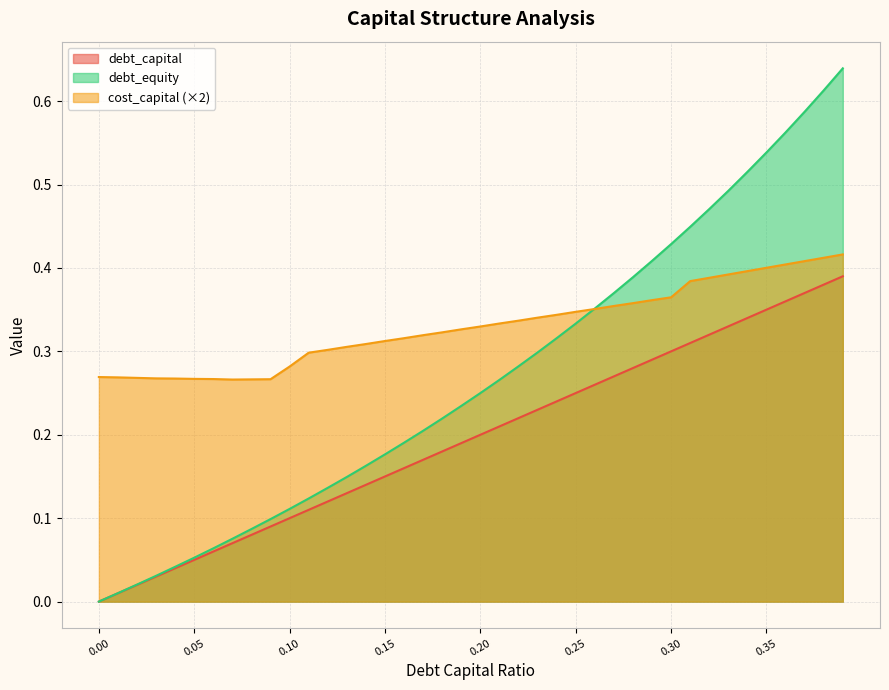

What is the label of the 7th point from the right?

0.33